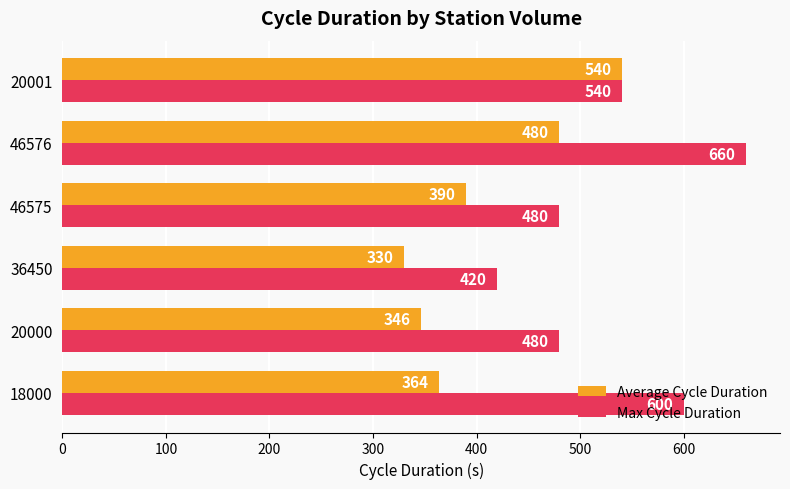

Which label corresponds to the smallest value in the chart?

36450